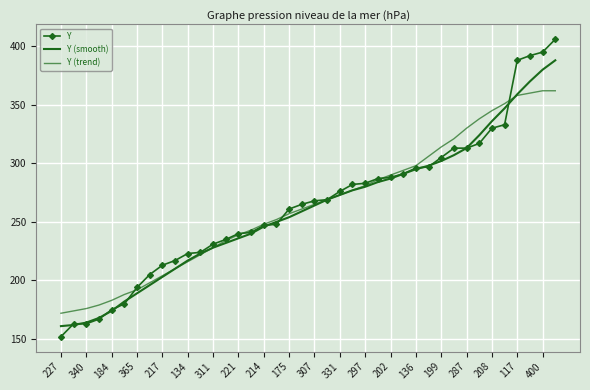

At which label does Y reach its minimum?

227